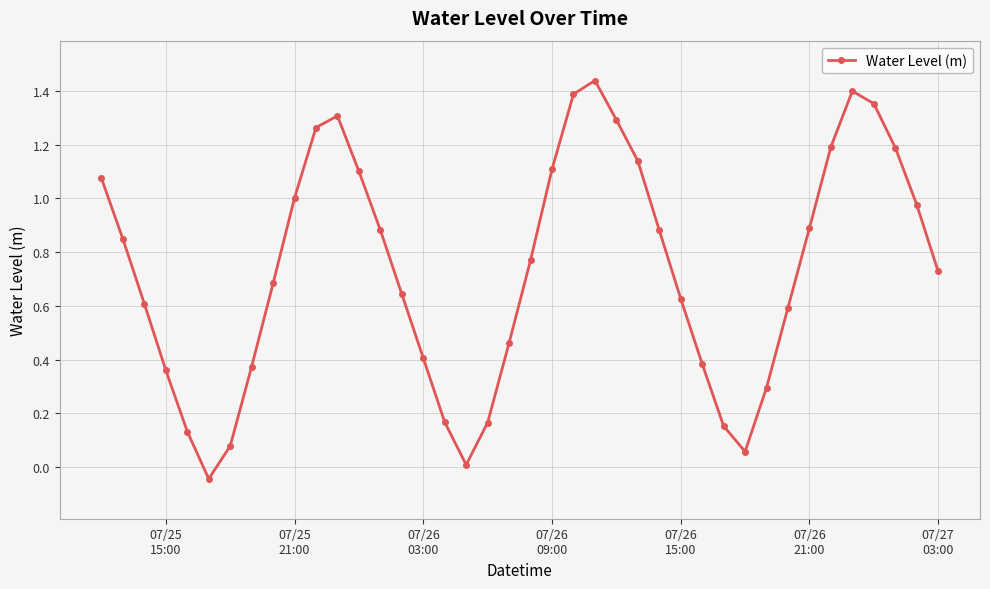

What is the difference between the maximum and minimum values?

1.5